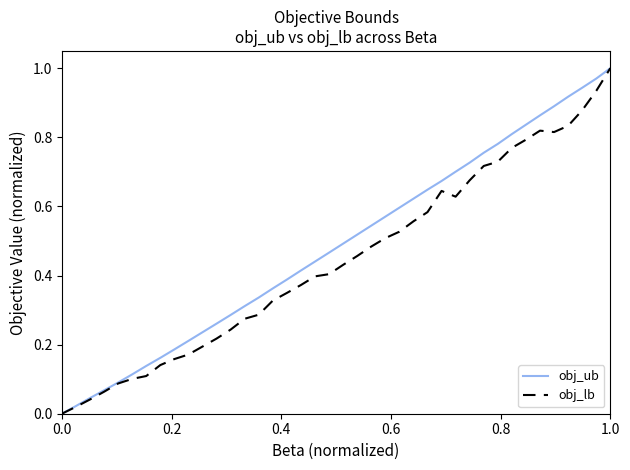

How many distinct data groups are displayed?

2